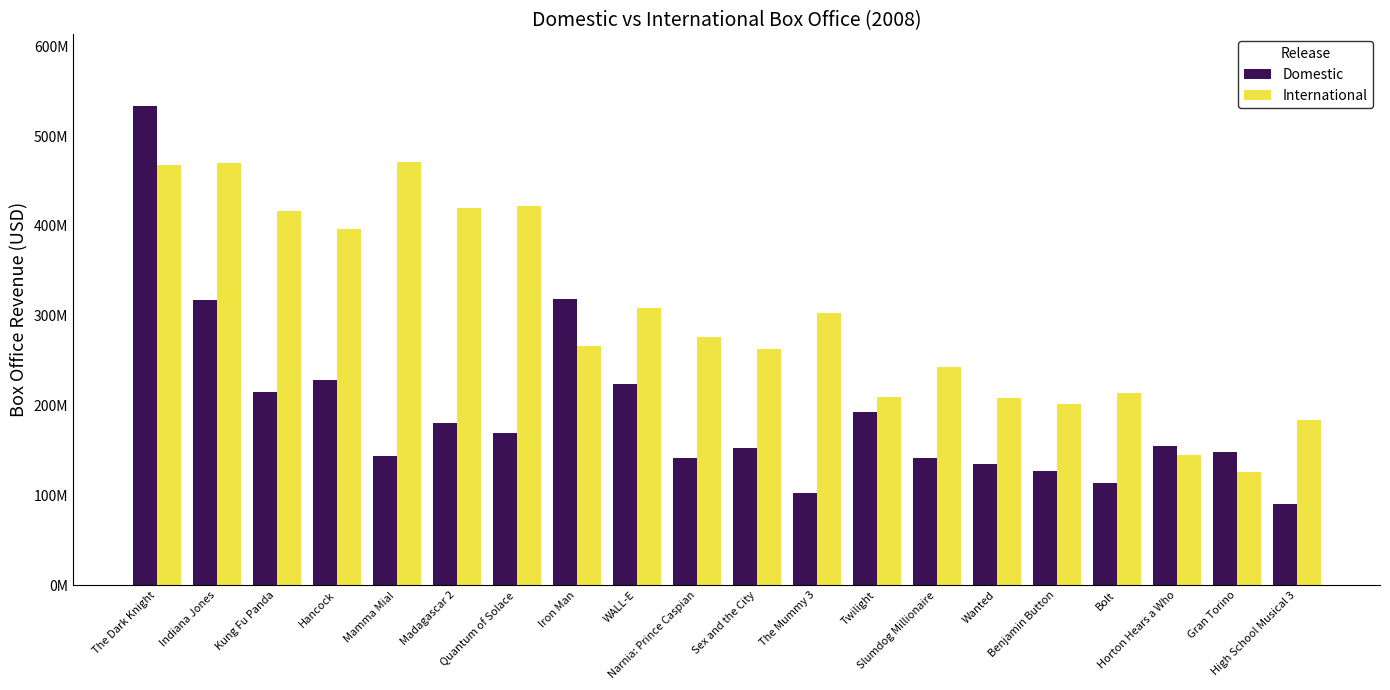

What is the average value of the Domestic series?

191501485